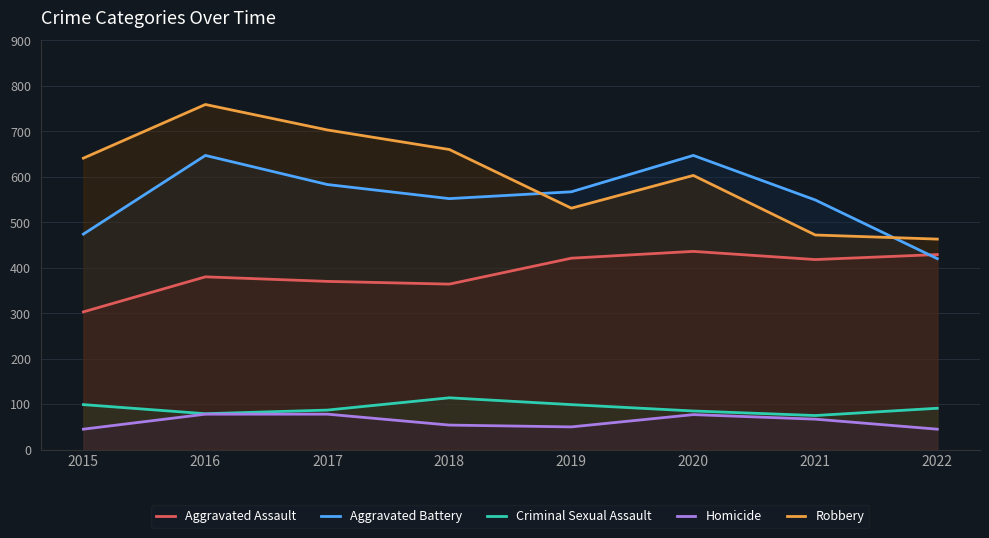

Read the Robbery value at 2017, to the nearest 10.

700